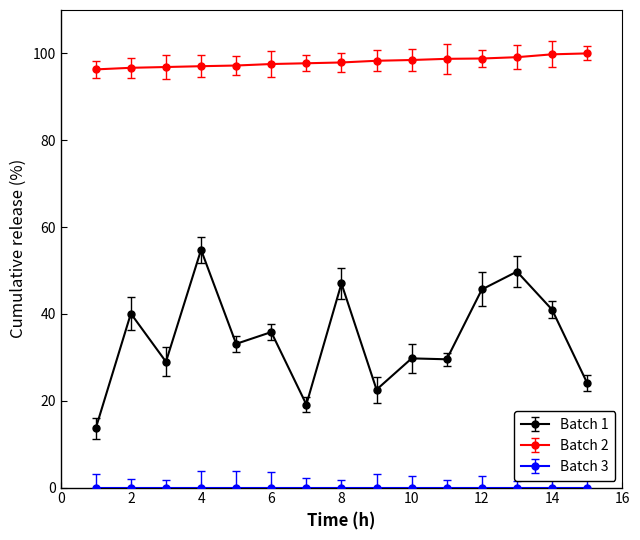

Count the number of data series in this chart.

3